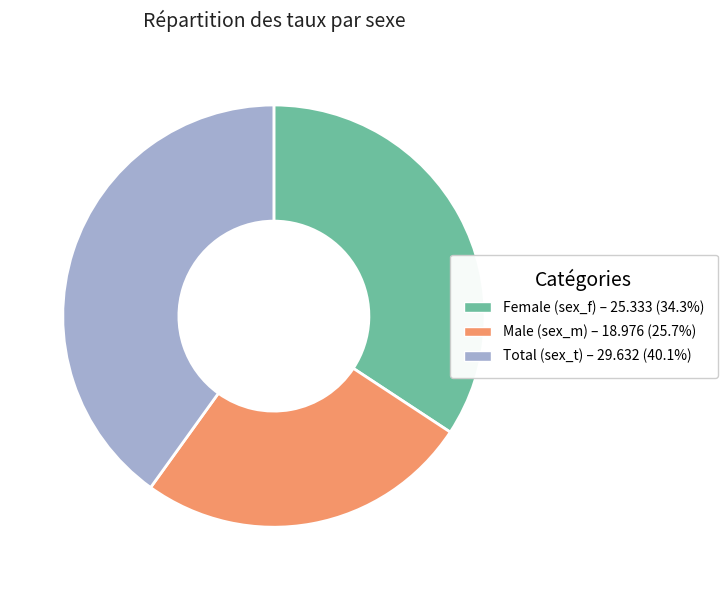

Does any single category account for the majority?

No